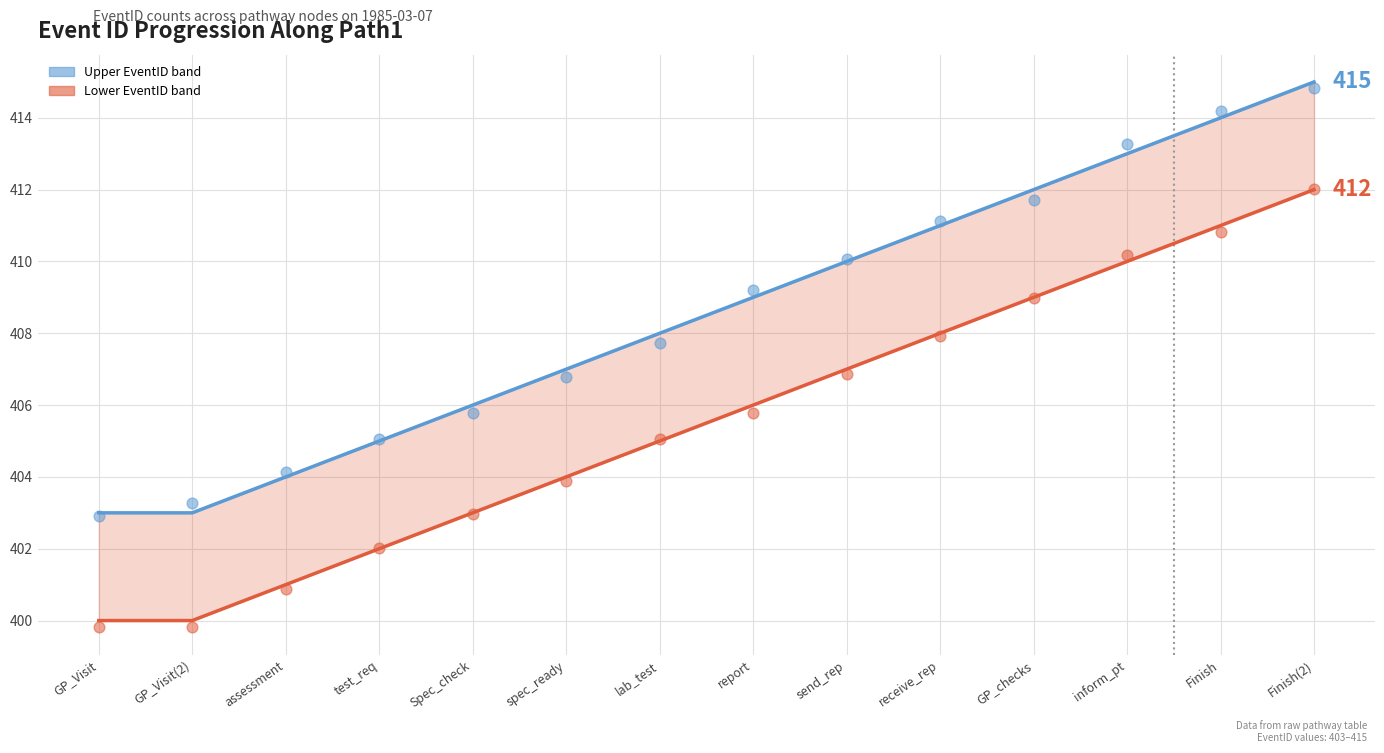

Which series reaches the minimum Y coordinate?

EventID lower pts